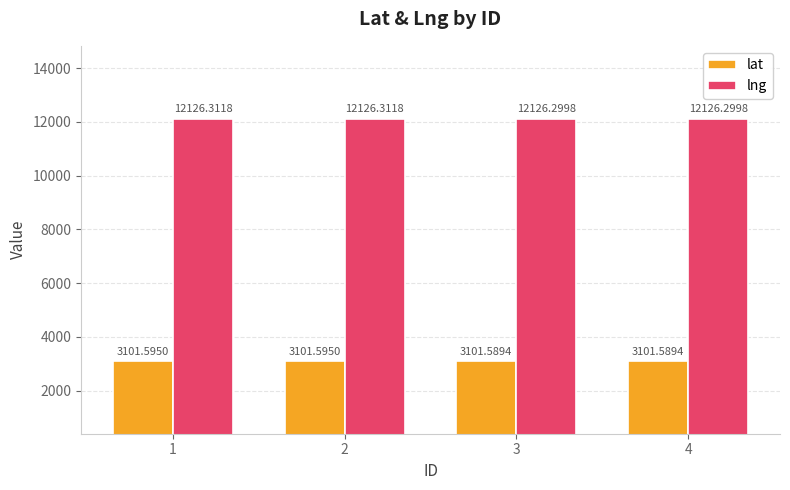

The lng series shows 18963.6 at 3. True or false?

False